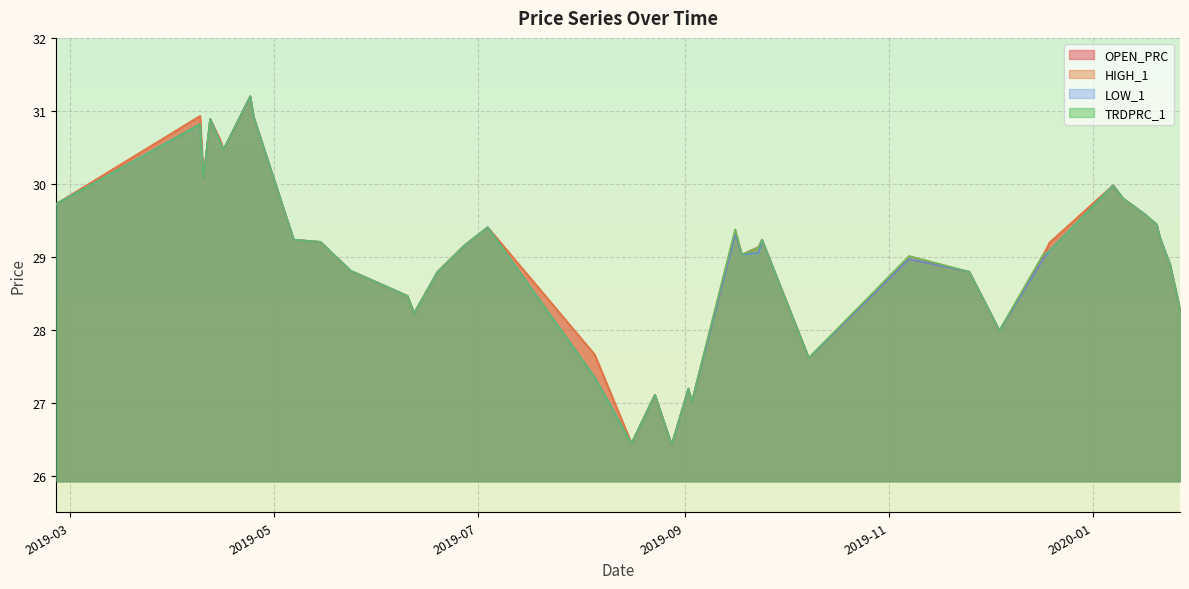

What is the smallest value displayed?

26.4